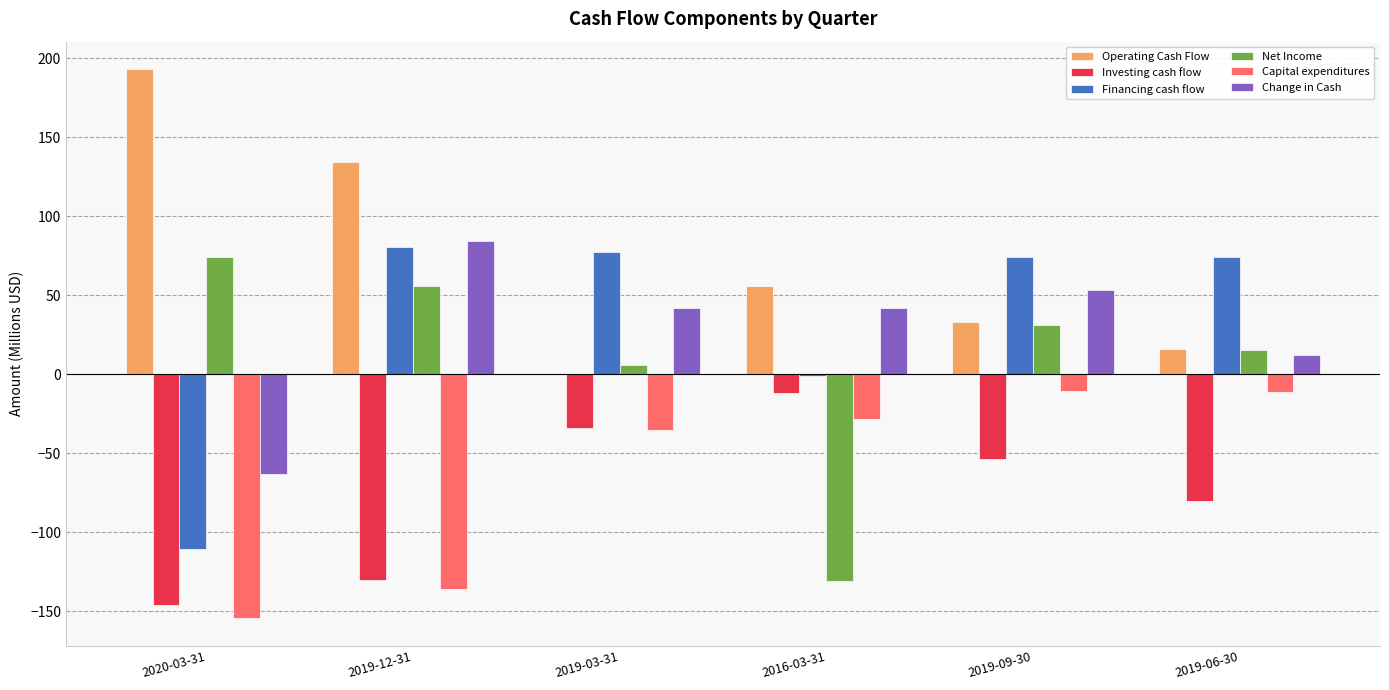

What is the maximum value for Capital expenditures?

-10.6